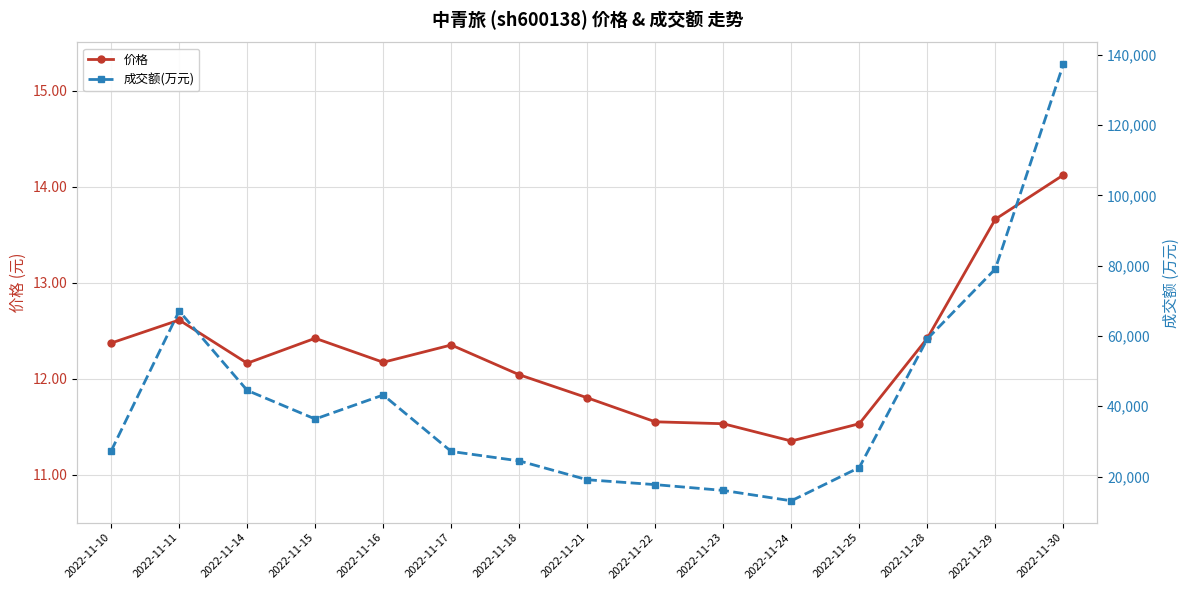

What is the value of the 成交额(万元) point at the 9th from the left?

17703.0